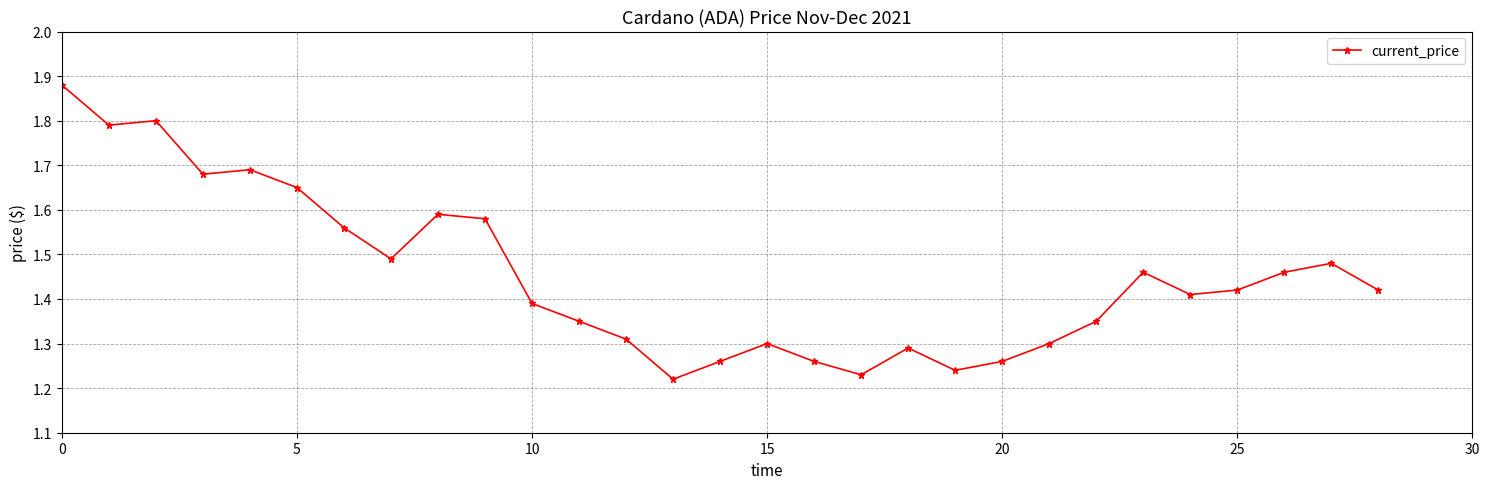

Count the values in the range 1 to 2.

29